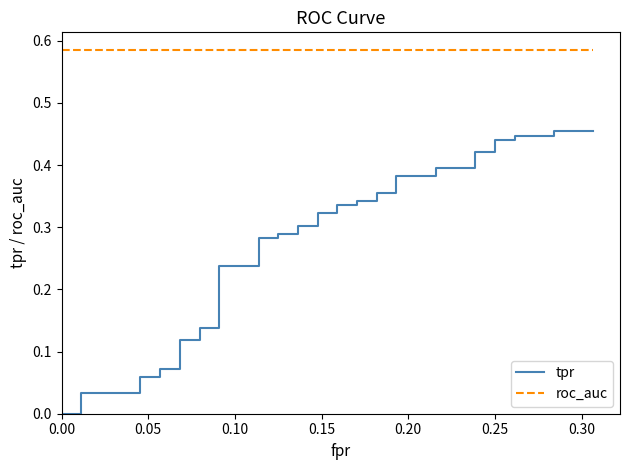

Reading left to right, transcribe all the data shown in this chart.

tpr: 0.0	0.0	0.0	0.0	0.1	0.1	0.1	0.1	0.1	0.1	0.1	0.1	0.2	0.2	0.3	0.3	0.3	0.3	0.3	0.3	0.3	0.3	0.3	0.3	0.3	0.3	0.4	0.4	0.4	0.4	0.4	0.4	0.4	0.4	0.4	0.4	0.4	0.4	0.5	0.5
roc_auc: 0.6	0.6	0.6	0.6	0.6	0.6	0.6	0.6	0.6	0.6	0.6	0.6	0.6	0.6	0.6	0.6	0.6	0.6	0.6	0.6	0.6	0.6	0.6	0.6	0.6	0.6	0.6	0.6	0.6	0.6	0.6	0.6	0.6	0.6	0.6	0.6	0.6	0.6	0.6	0.6